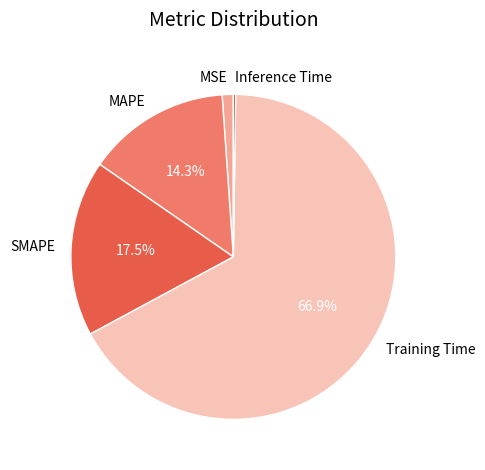

Between Training Time and MSE, which is larger?

Training Time